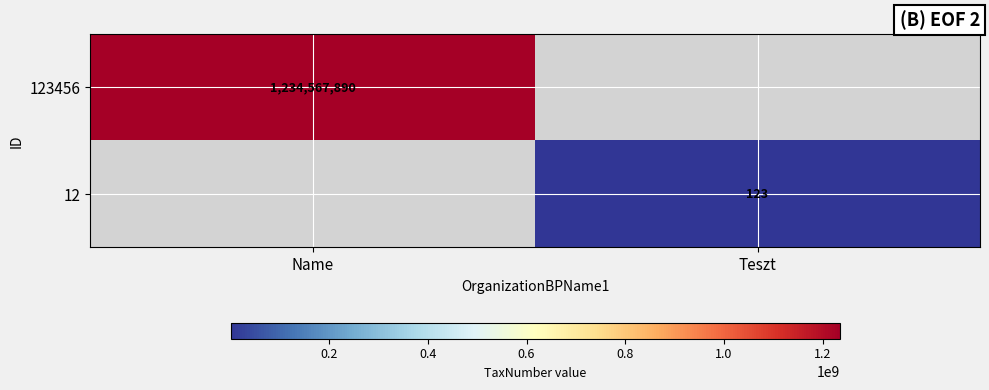

True or false: 12 has a value of 123 at Teszt.

True